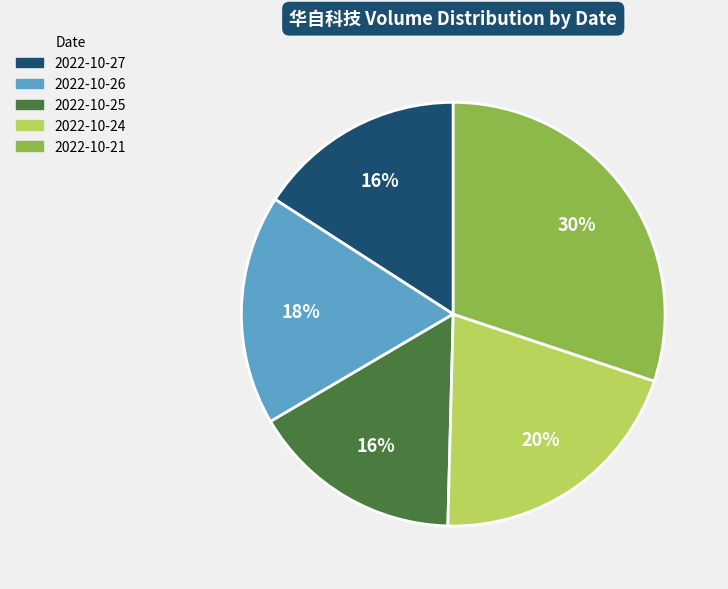

To the nearest percent, what percentage of the pie is 2022-10-27?

16%